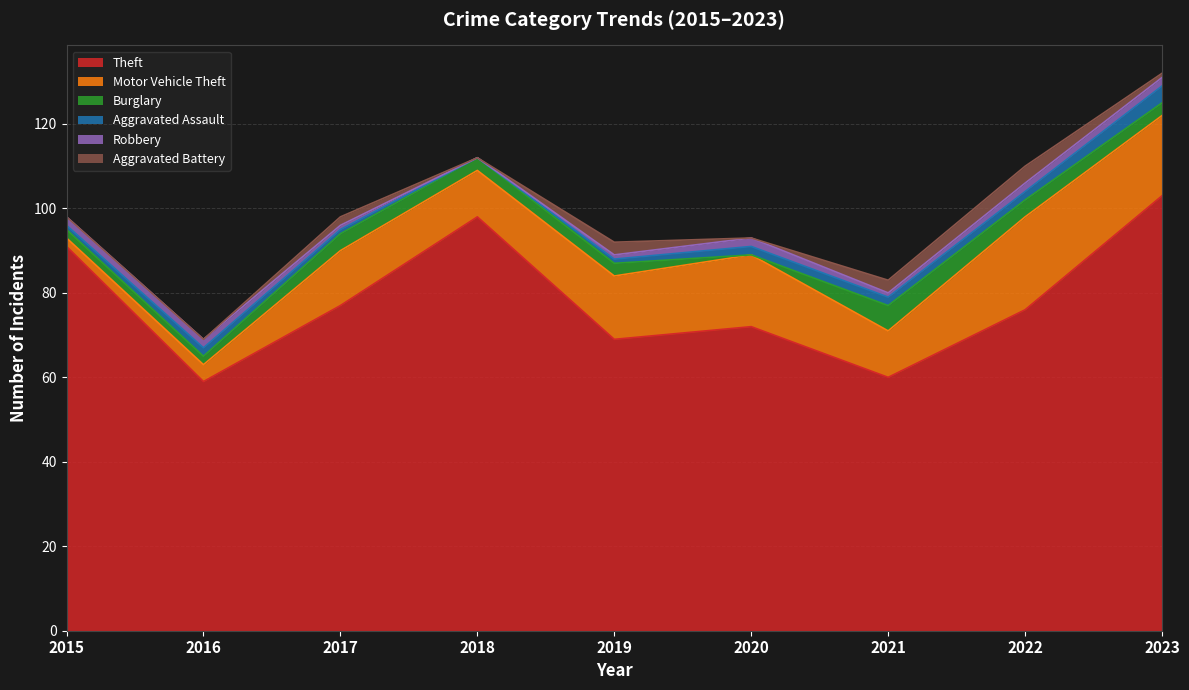

How many lines are shown in the chart?

6